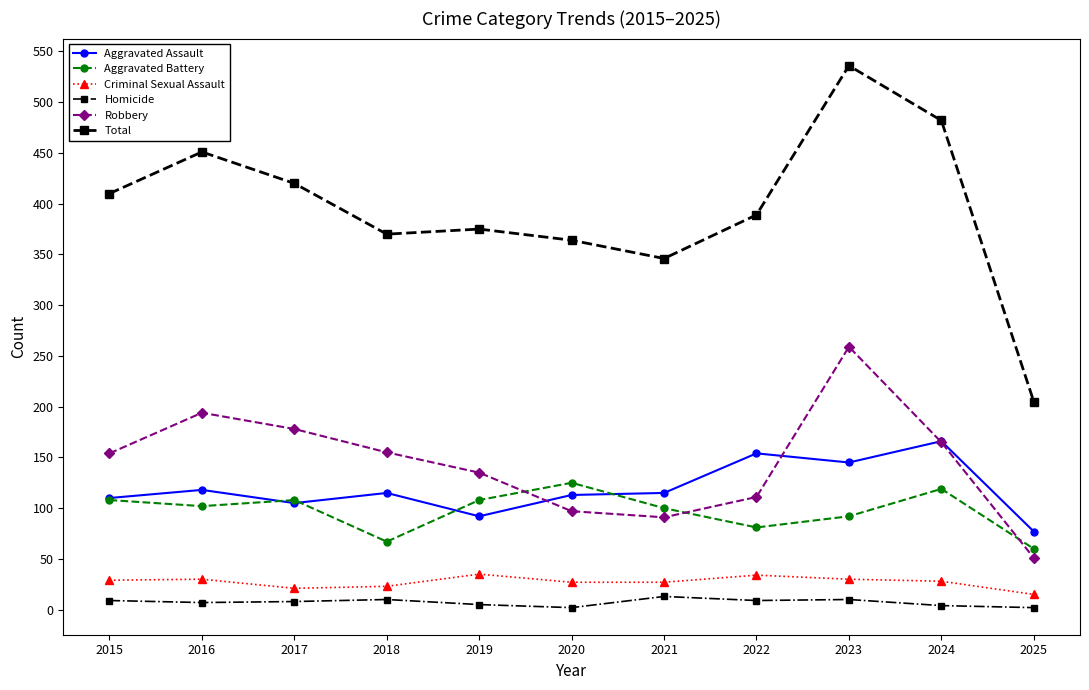

What is the highest value of the Aggravated Battery series?

125